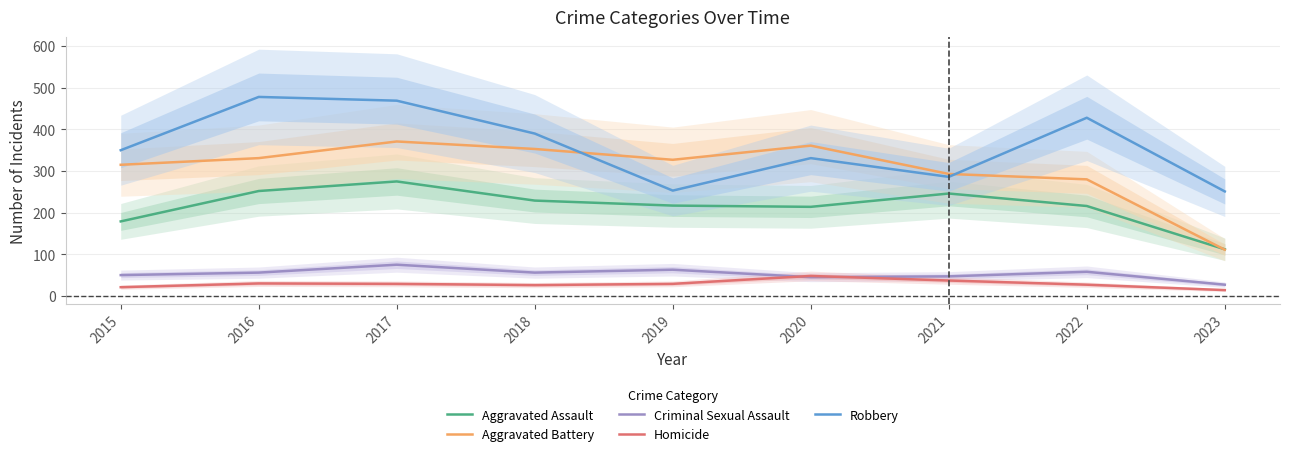

What is the value of the Robbery point at the 7th from the left?

286